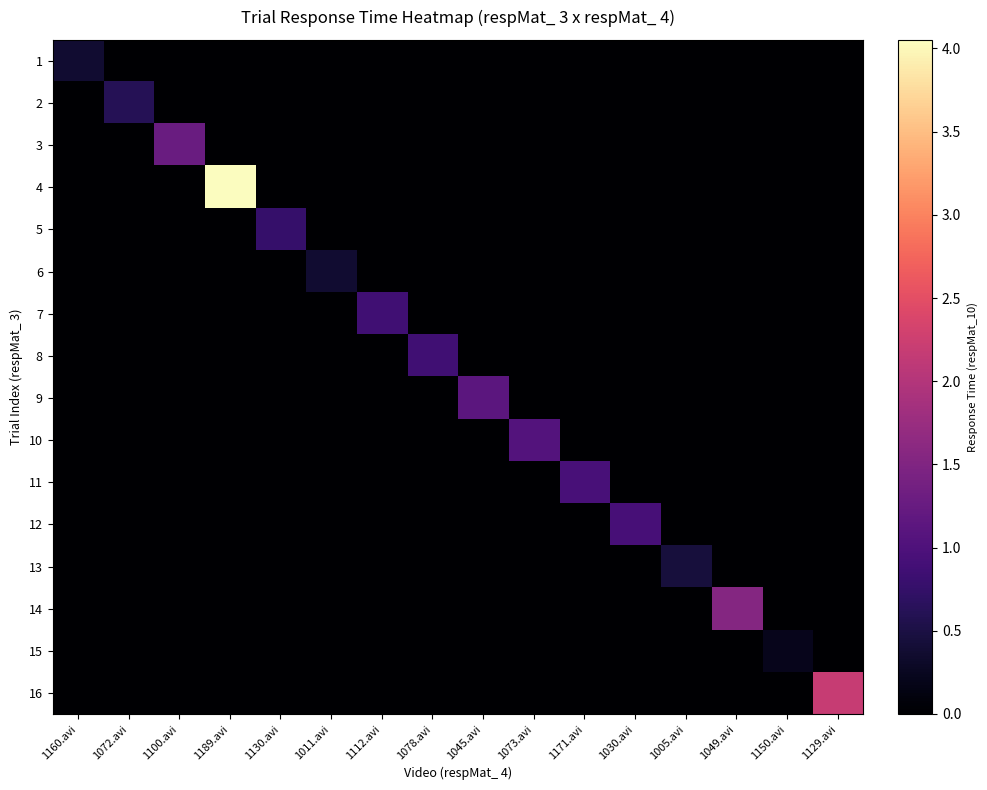

Which series changed the most between 1189.avi and 1011.avi?

4